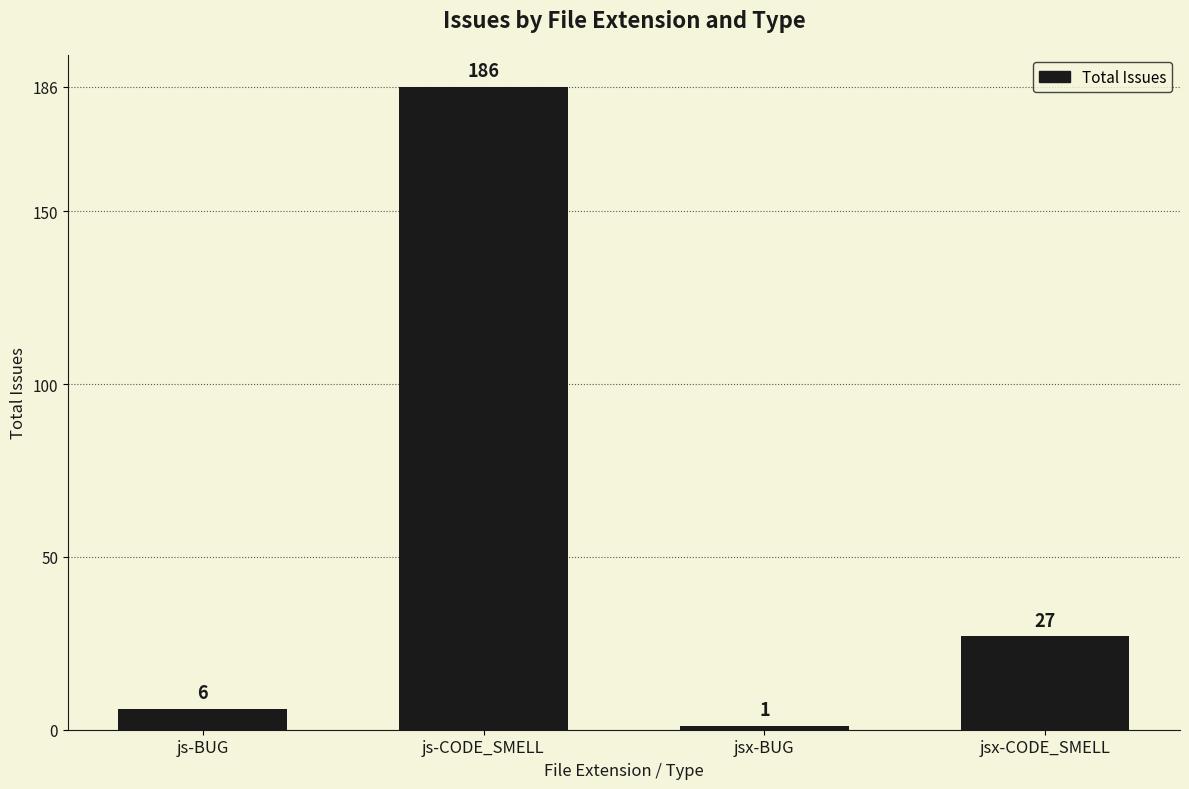

What is the minimum value shown in the chart?

1